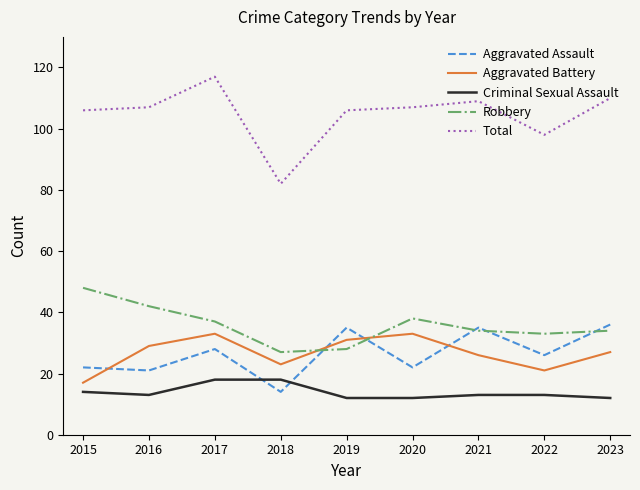

True or false: Aggravated Assault and Aggravated Battery cross at least once.

True